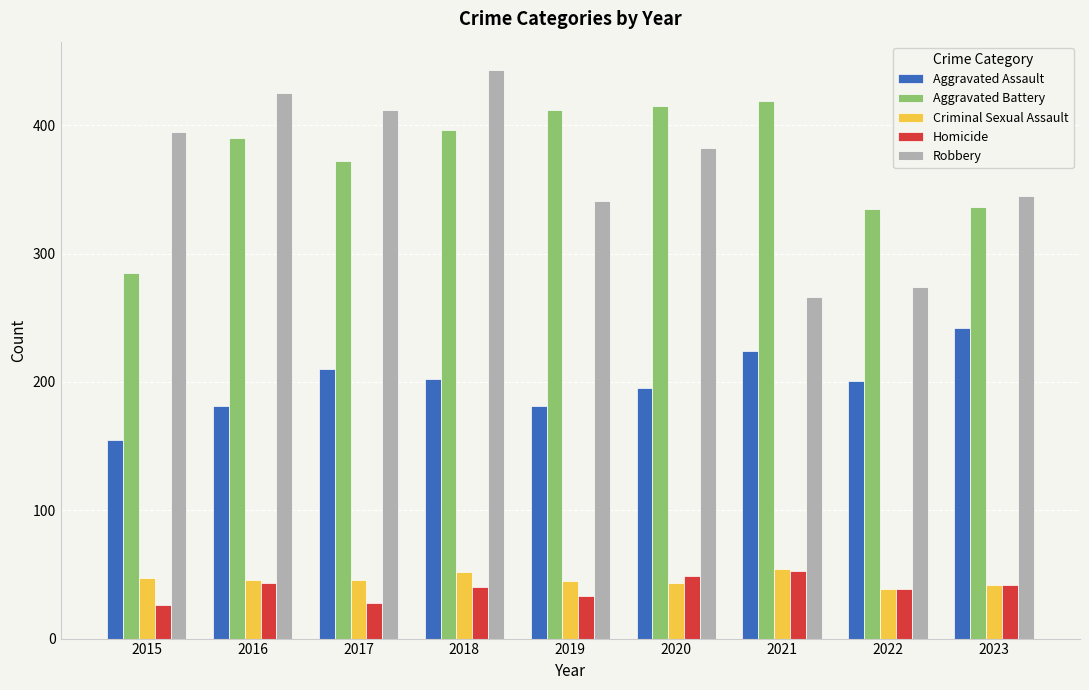

What is the value of the Aggravated Assault bar at the 3rd from the left?

210